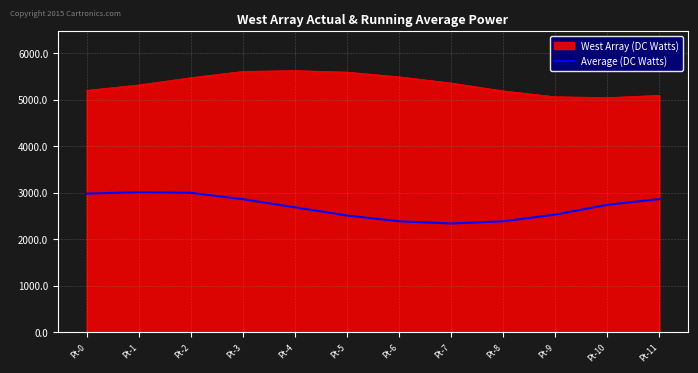

Rank the series by their maximum value, from lowest to highest.

Average (DC Watts), West Array (DC Watts)